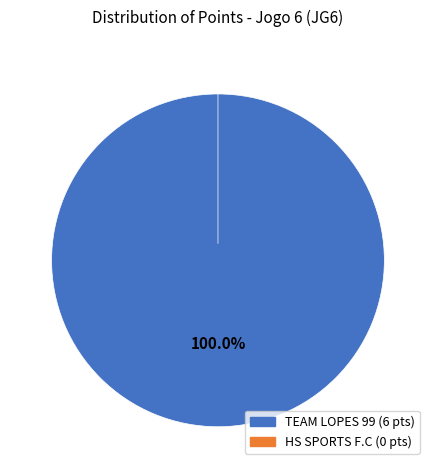

Does TEAM LOPES 99 represent more than half of the total?

Yes